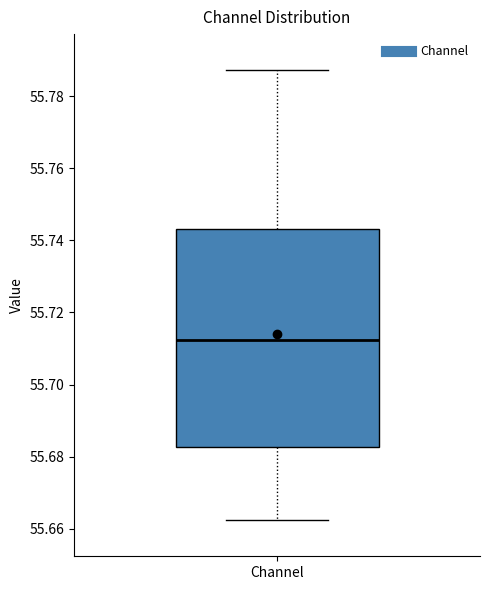

Read this box plot against the y-axis: the position of the median line, the range covered by the box, and the ends of both whiskers. The values are not printed on the chart, so give them approximately, as read against the axis.

median 55.712, box 55.682 to 55.744, whiskers 55.662 to 55.788